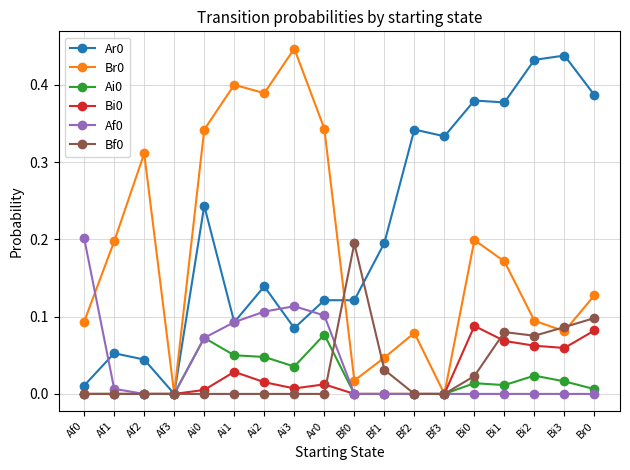

What is the label of the 17th point from the left?

Bi3